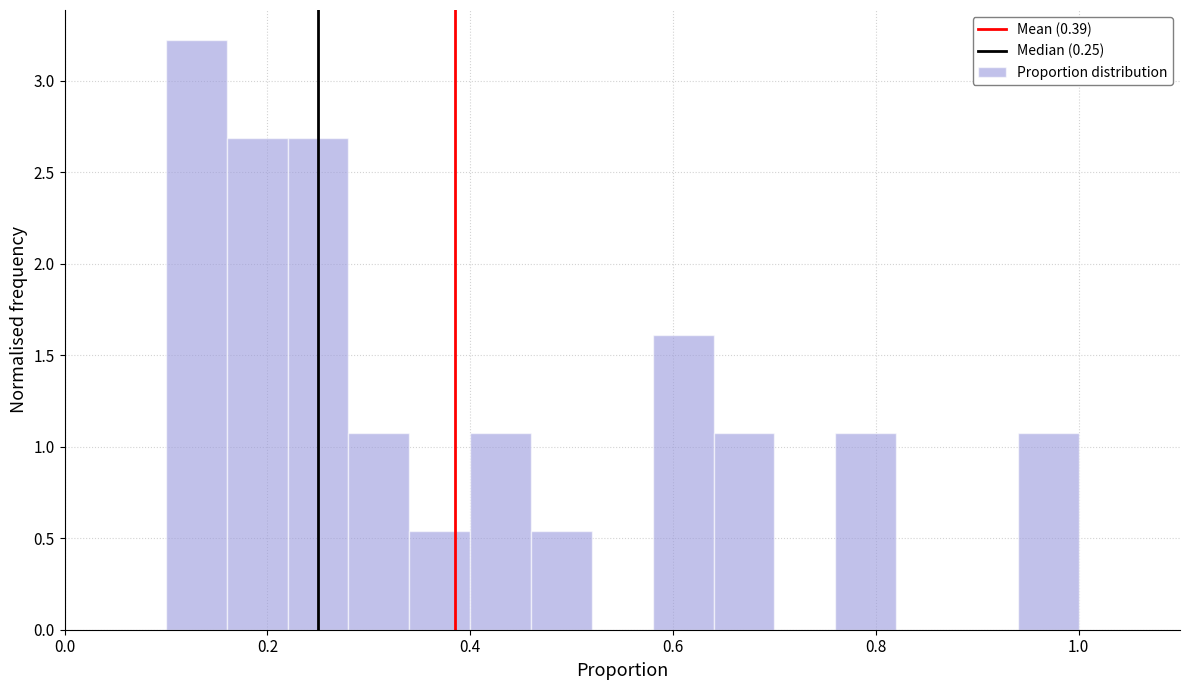

Around what value on the x-axis is the tallest bar? Give the approximate position of its centre, as read against the axis.

0.14